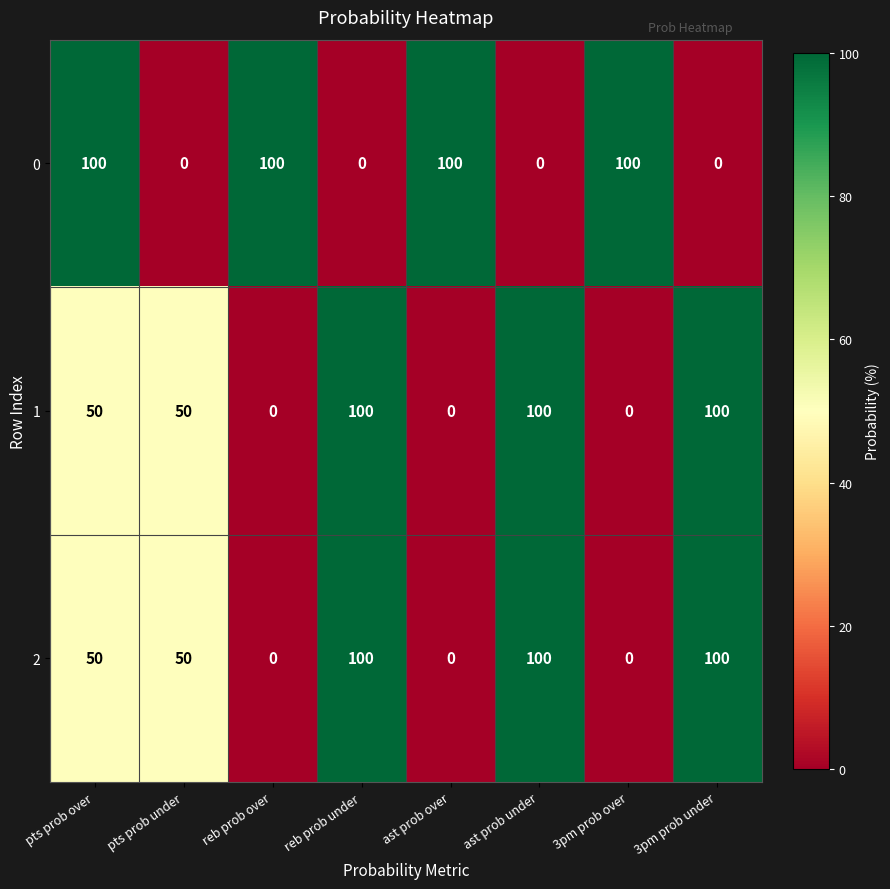

Count the 2 values in the range 0 to 100.

8